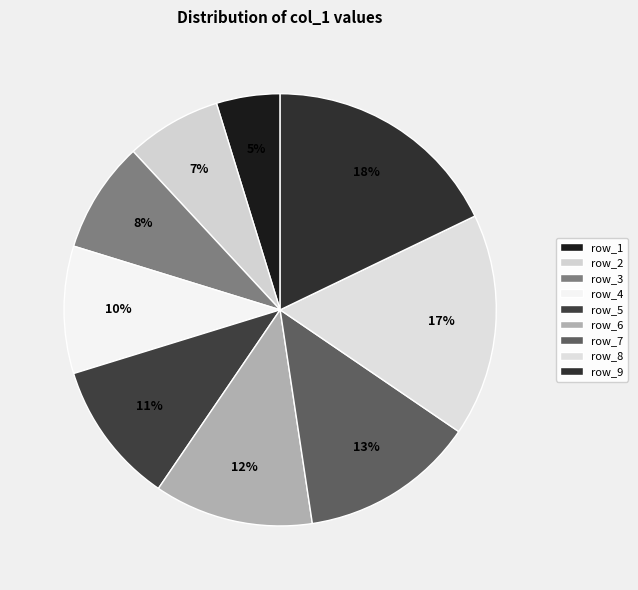

Is there any slice that represents more than half of the pie?

No